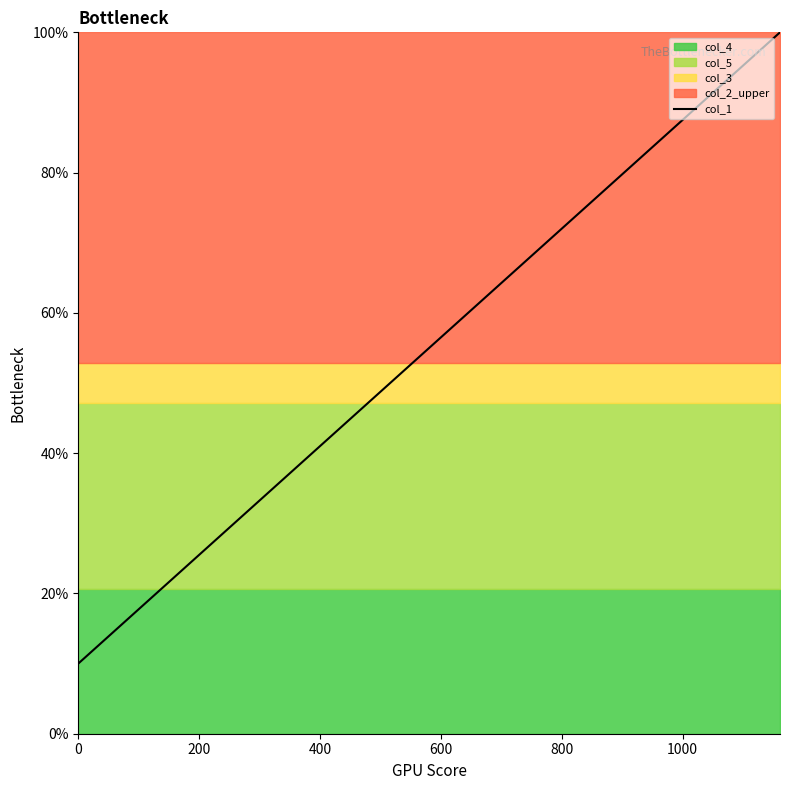

What is the average value?

55